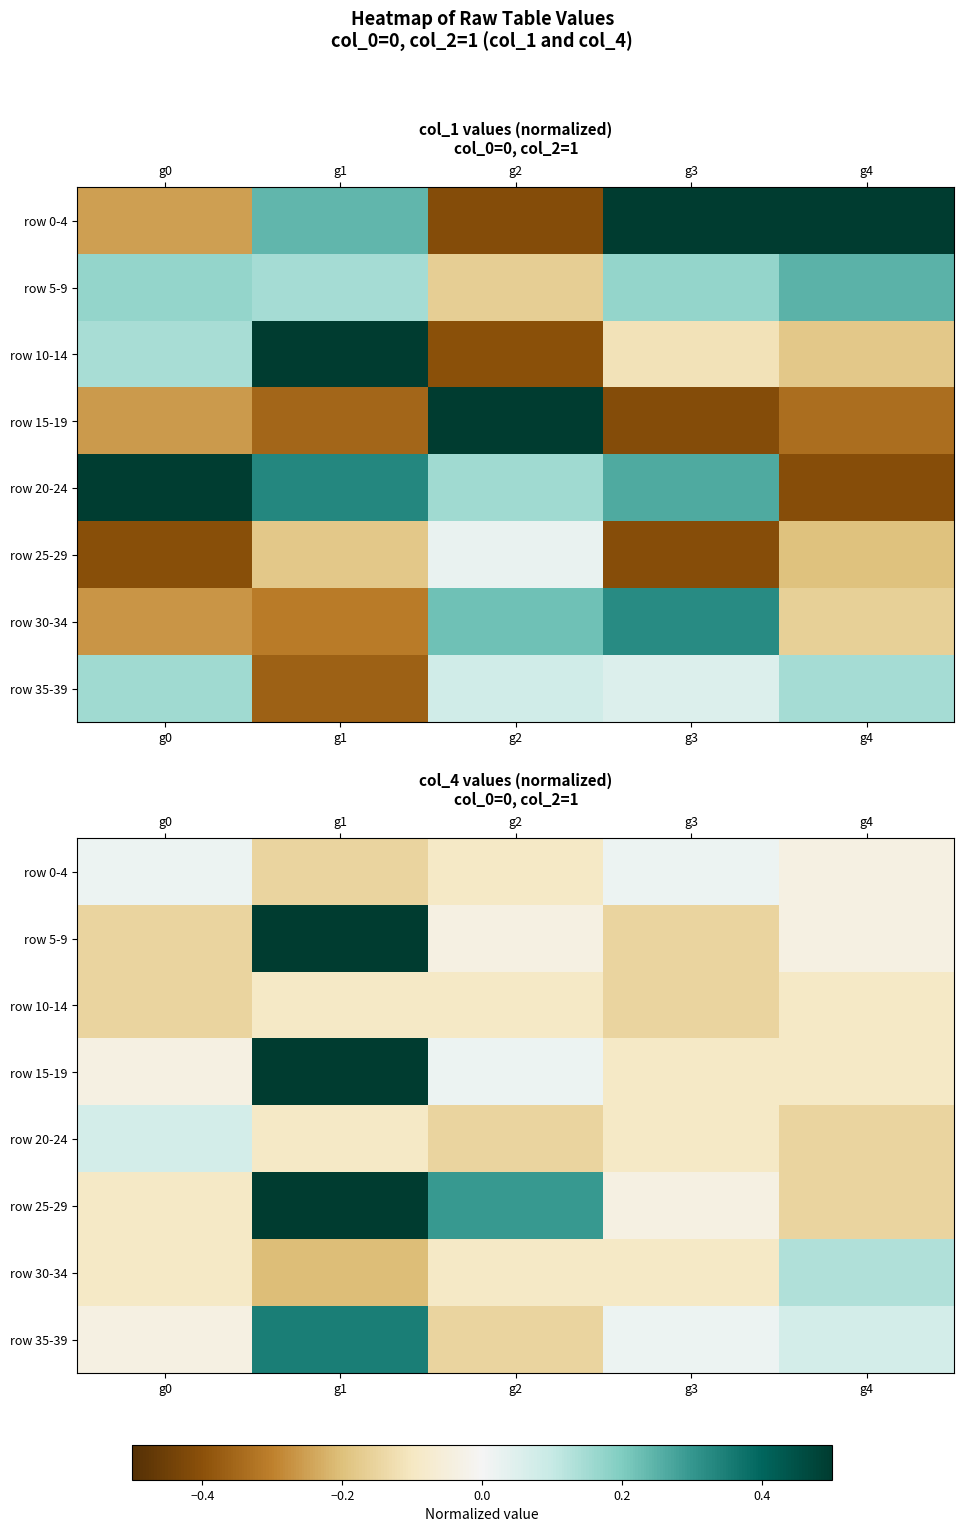

How many categories are shown in the chart?

5